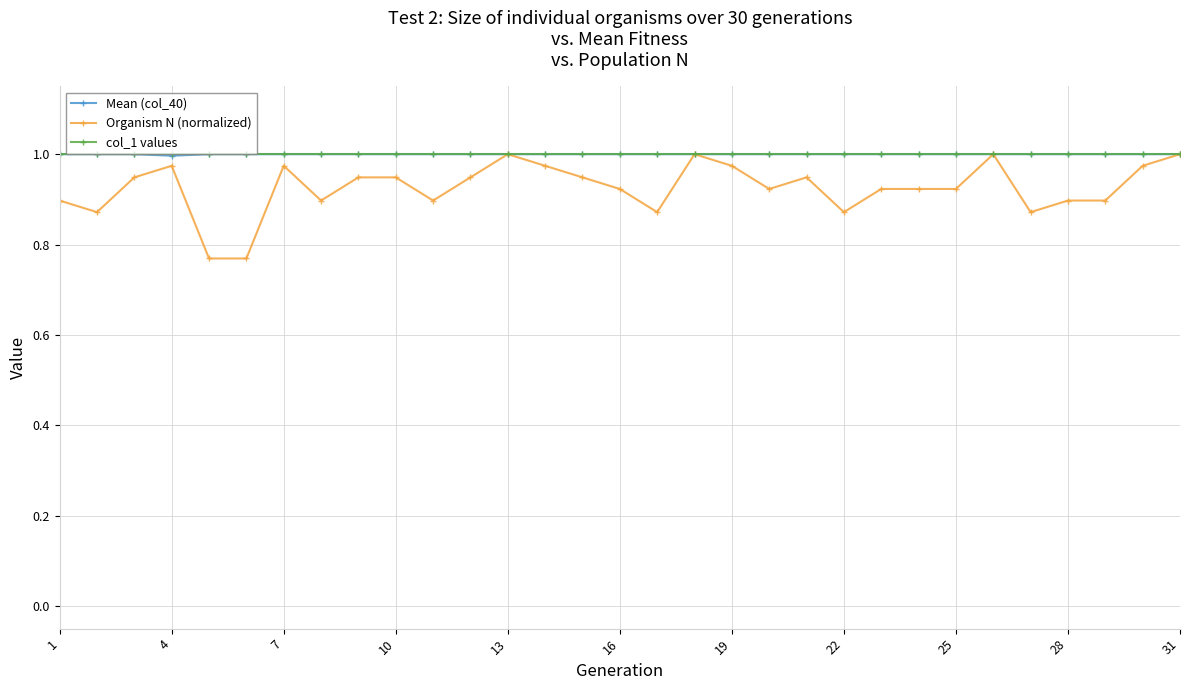

At how many categories does at least one series exceed 0?

31